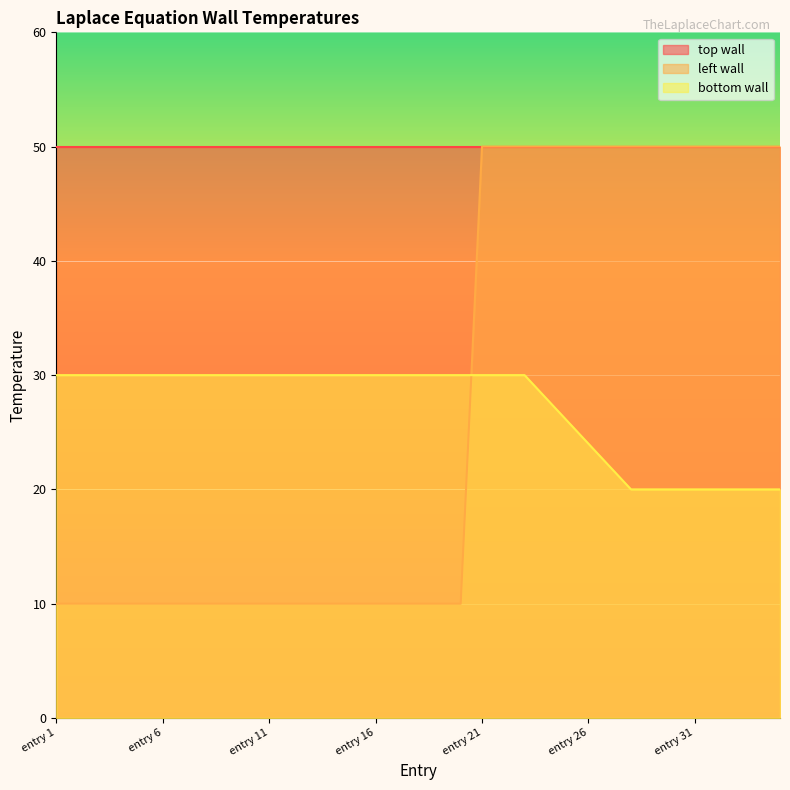

At which category is the sum across all series the highest?

entry 21